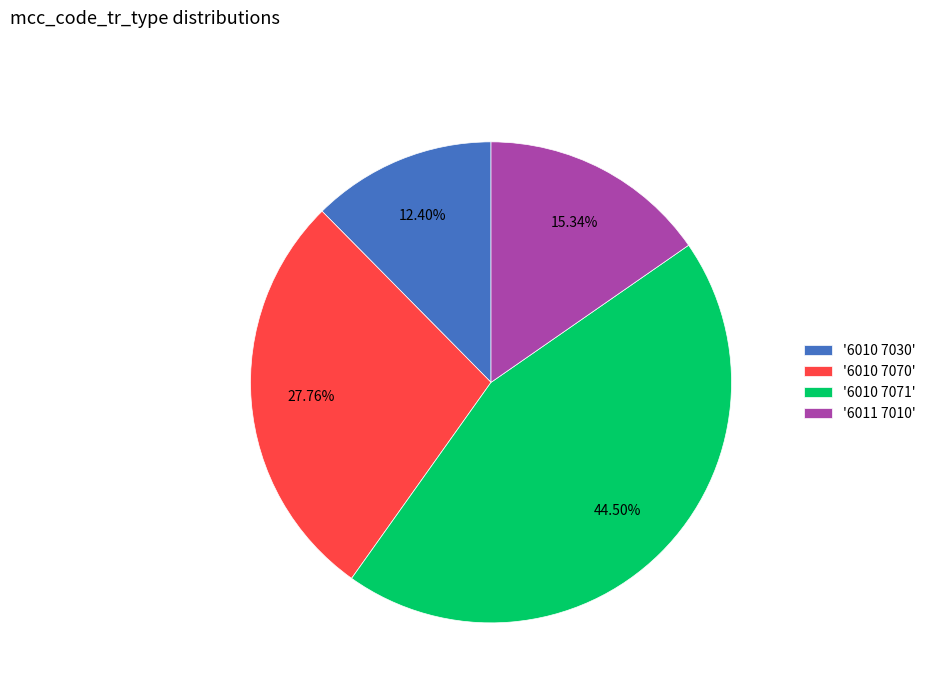

Is the sum of '6010 7030' and '6010 7070' greater than half?

No